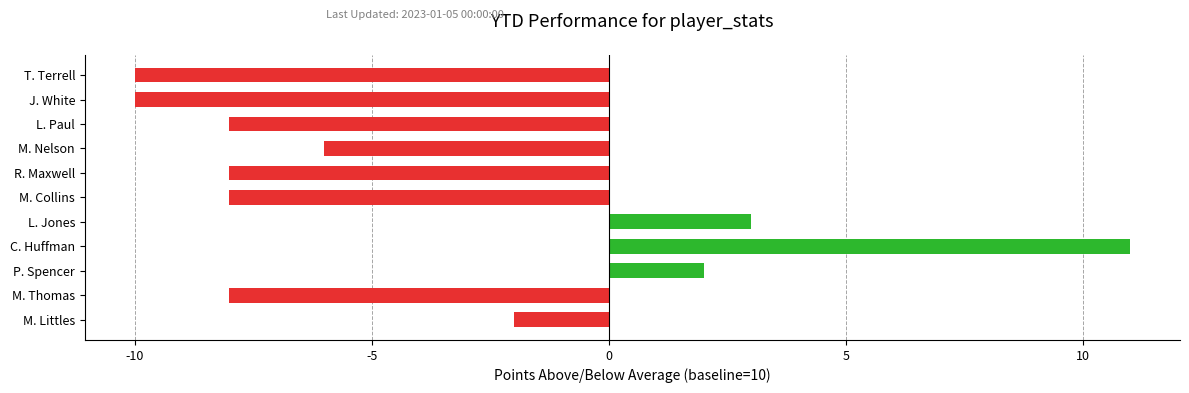

Reading bottom to top, what are all the values shown in this chart?

M. Littles=-2	M. Thomas=-8	P. Spencer=2	C. Huffman=11	L. Jones=3	M. Collins=-8	R. Maxwell=-8	M. Nelson=-6	L. Paul=-8	J. White=-10	T. Terrell=-10